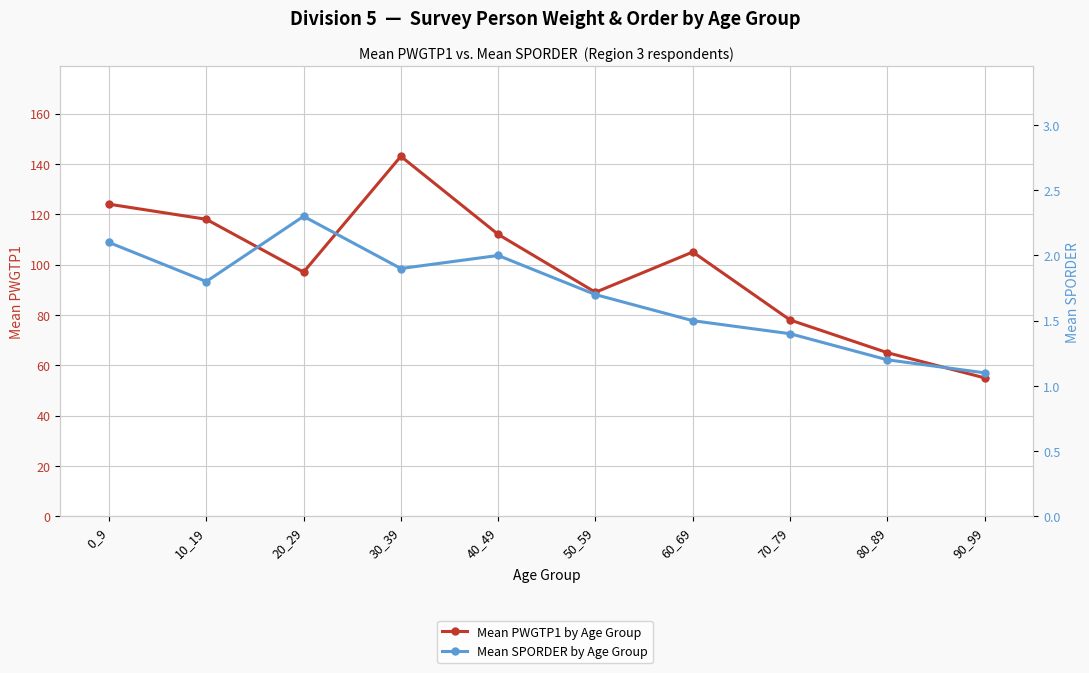

What is the minimum value for Mean SPORDER by Age Group?

1.1